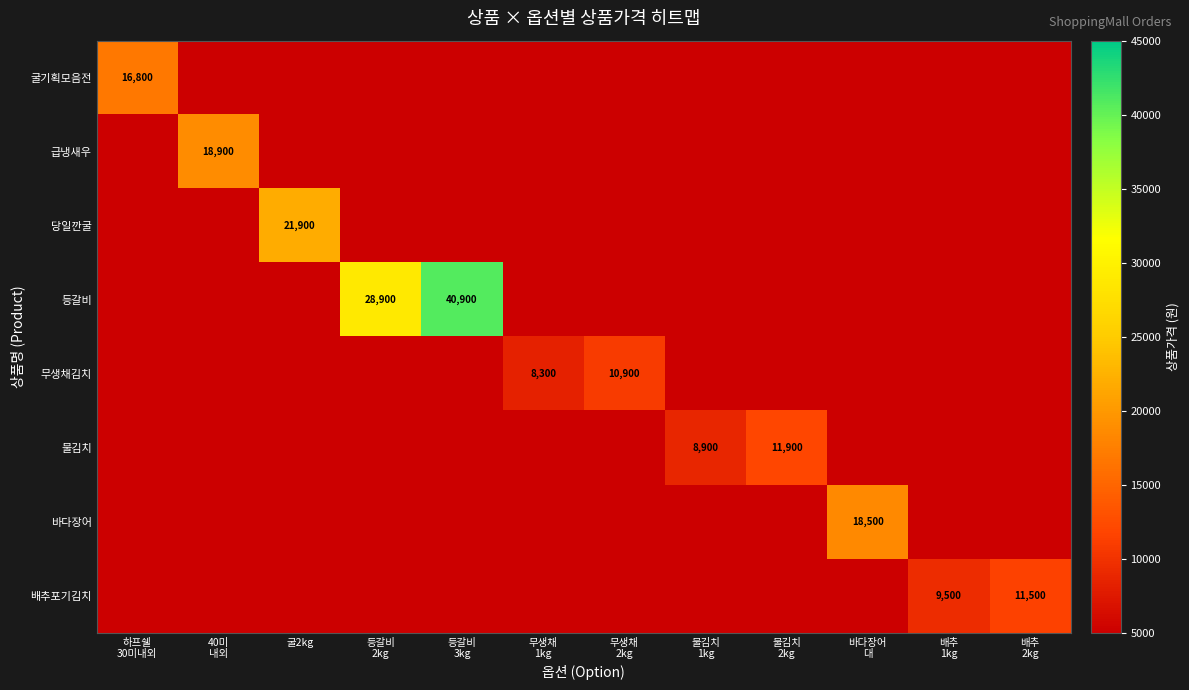

Which category has the highest value across all series?

등갈비
3kg